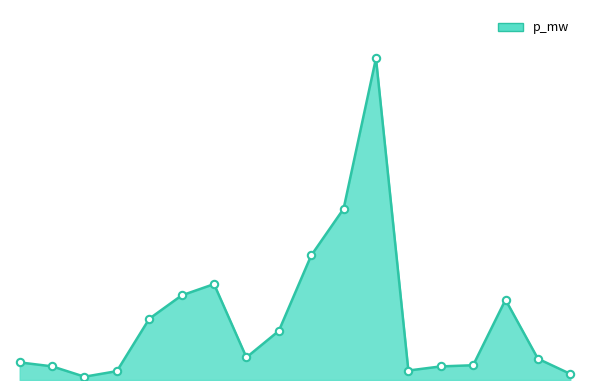

Does the chart have visible grid lines?

No